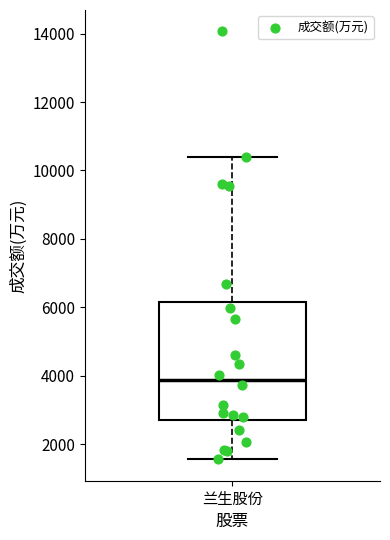

Transcribe this box plot: give where the median line is, the range the box spans, and where the two whiskers end, as read against the y-axis. The values are not printed on the chart, so give them approximately, as read against the axis.

median 3800, box 2800 to 6200, whiskers 1600 to 10400